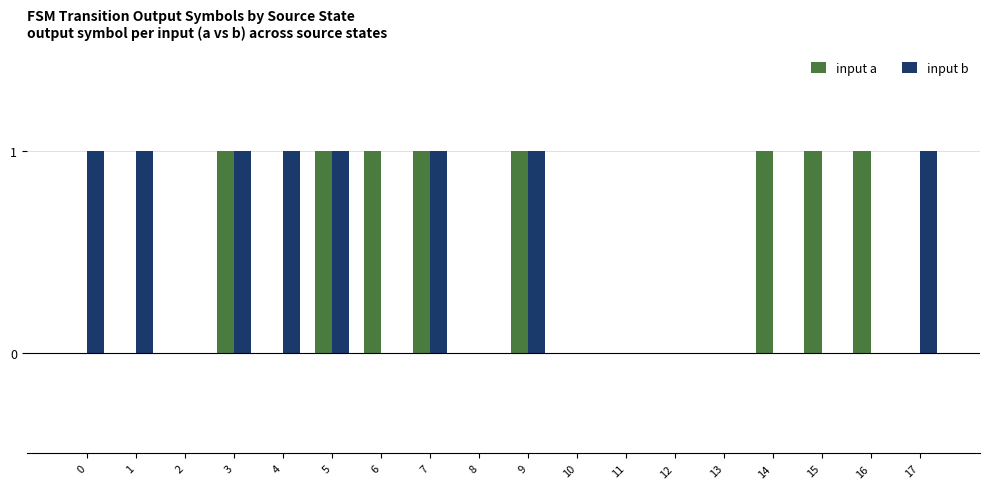

What is the sum of the input a values at 16 and 8?

1